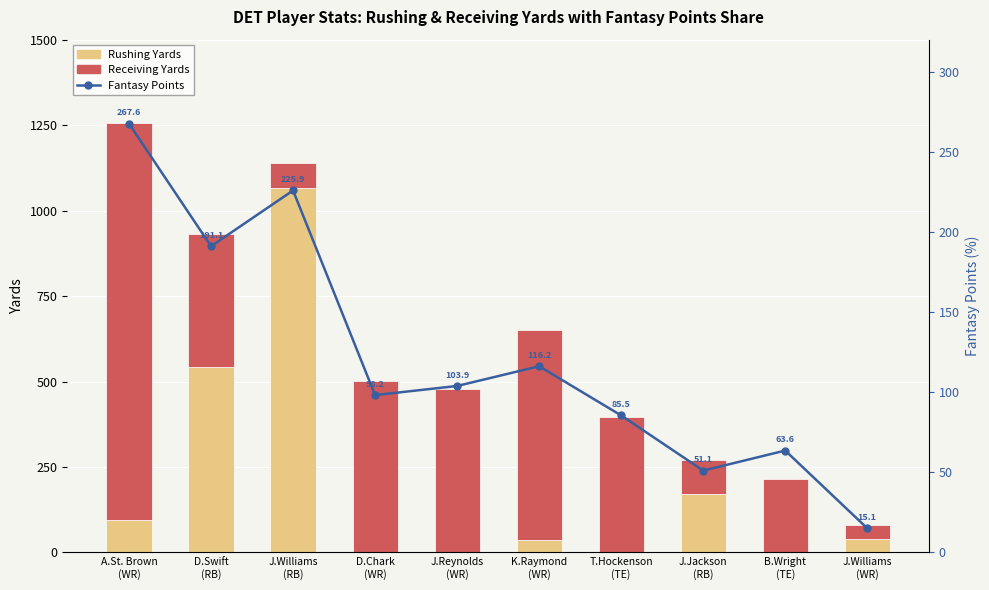

Reading left to right, list all the values displayed in this chart.

Rushing Yards: 95.0	542.0	1066.0	0.0	0.0	36.0	0.0	170.0	0.0	40.0
Receiving Yards: 1161.0	389.0	73.0	502.0	479.0	616.0	395.0	101.0	216.0	41.0
Fantasy Points: 267.6	191.1	225.9	98.2	103.9	116.2	85.5	51.1	63.6	15.1